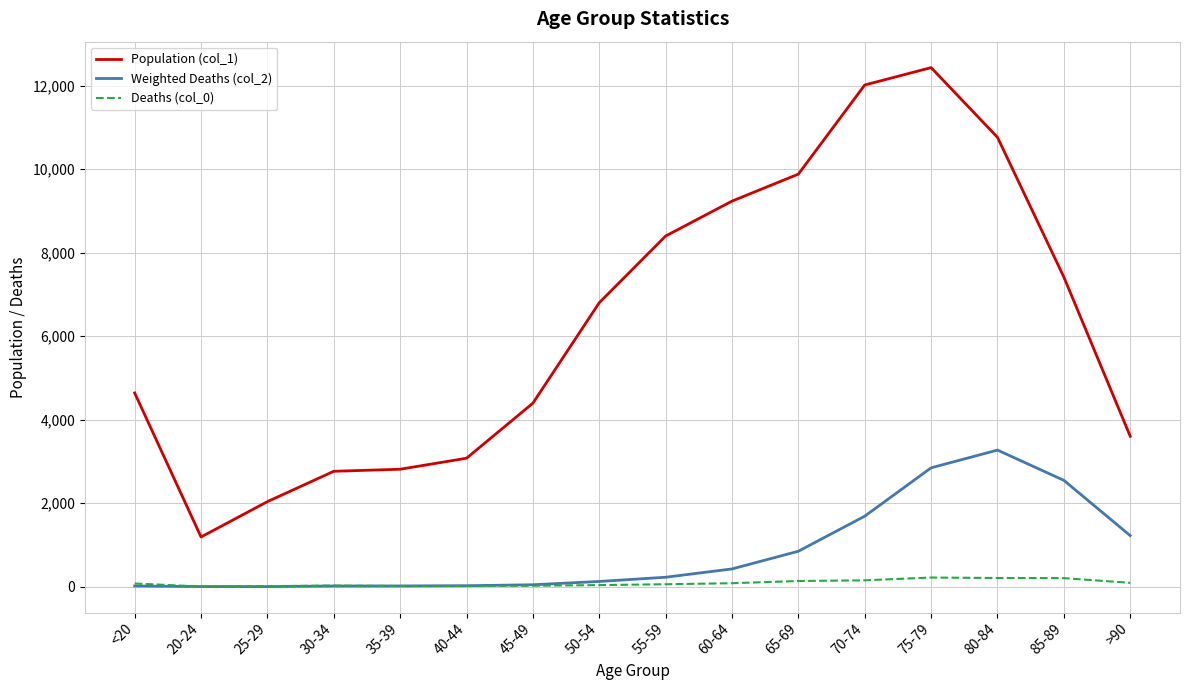

At how many categories does at least one series exceed 4551?

9